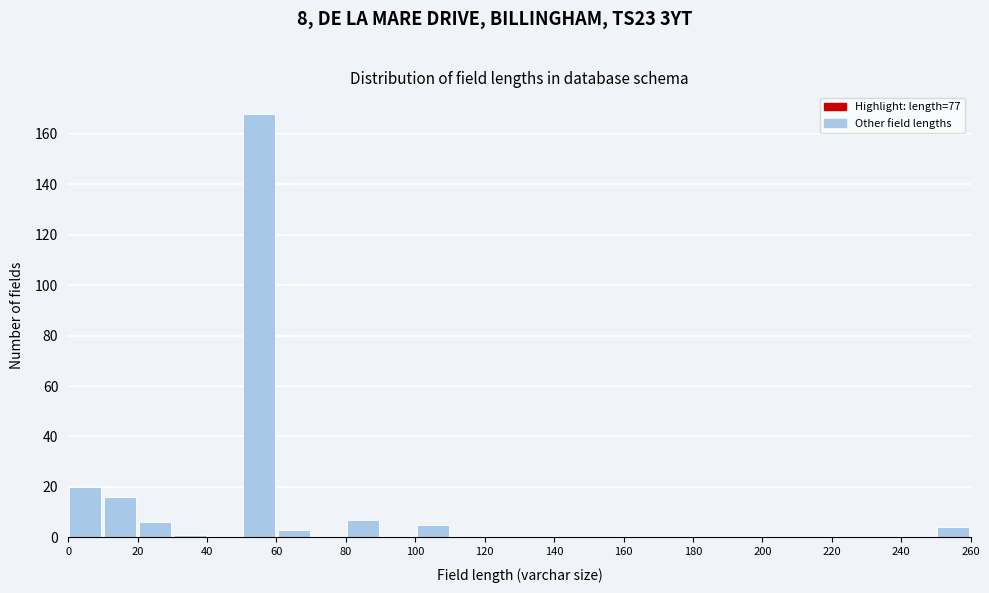

How tall is the bar that spans 20 to 30 on the x-axis? The values are not printed on the chart, so give them approximately, as read against the axis.

6